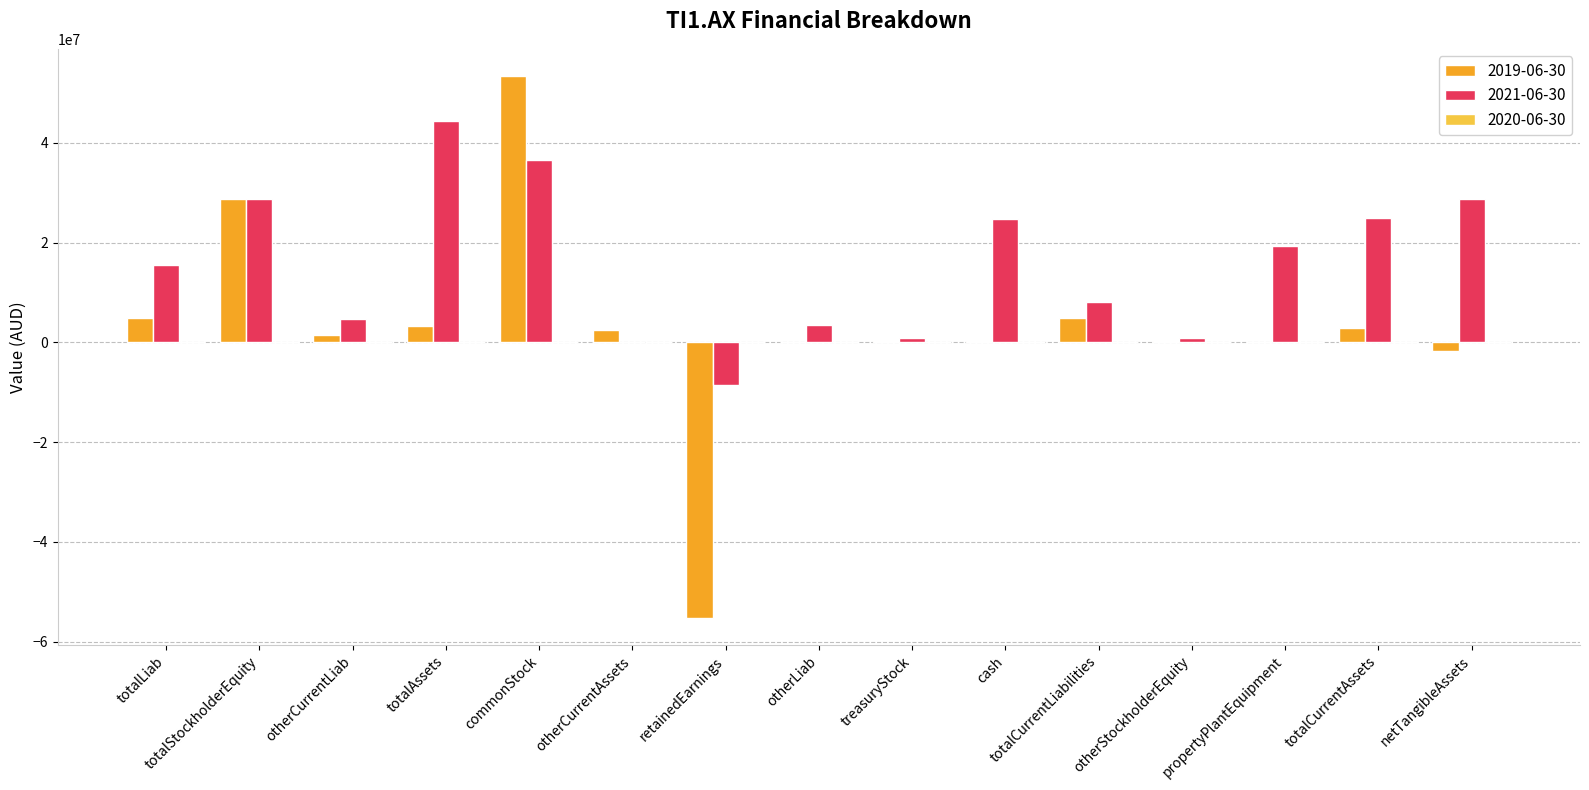

At which category does the chart reach its peak across all series?

commonStock